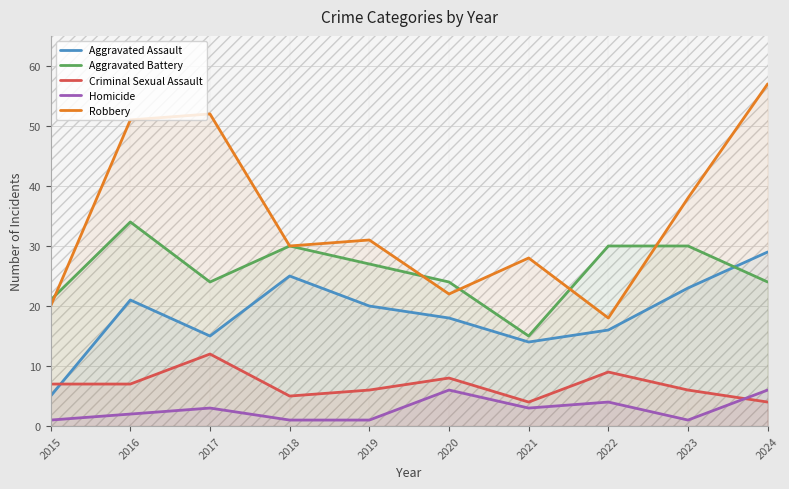

Reading left to right, extract all data points from this chart.

Aggravated Assault: 5	21	15	25	20	18	14	16	23	29
Aggravated Battery: 21	34	24	30	27	24	15	30	30	24
Criminal Sexual Assault: 7	7	12	5	6	8	4	9	6	4
Homicide: 1	2	3	1	1	6	3	4	1	6
Robbery: 20	51	52	30	31	22	28	18	38	57